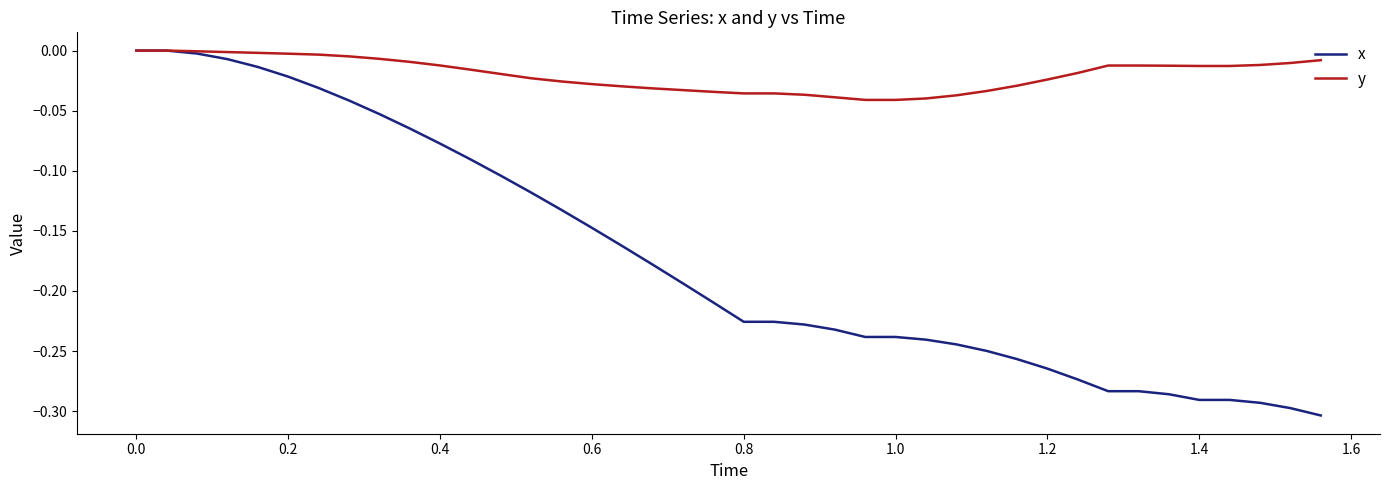

Rank the series by their average value, from highest to lowest.

y, x